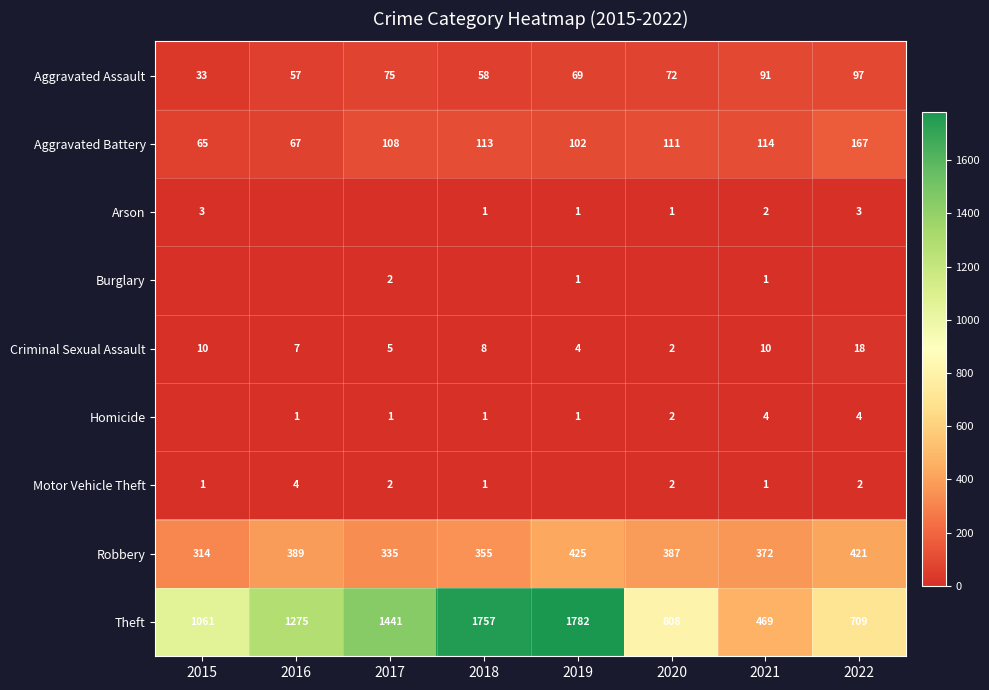

What is the difference between the highest and lowest values at 2021?

468